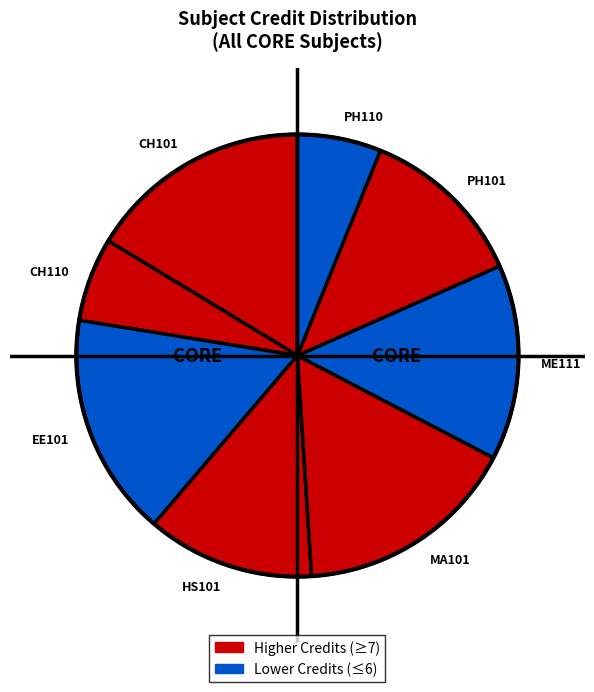

Is CH101 the majority of the pie?

No